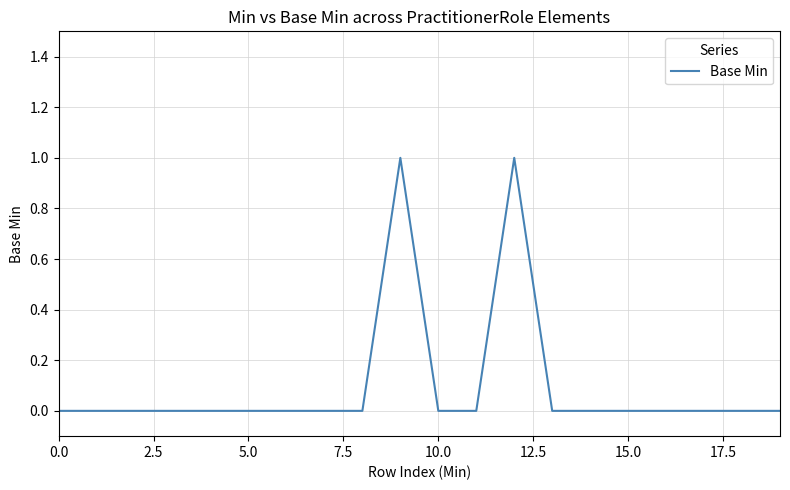

True or false: there are more than 0 points higher than both neighbors.

True